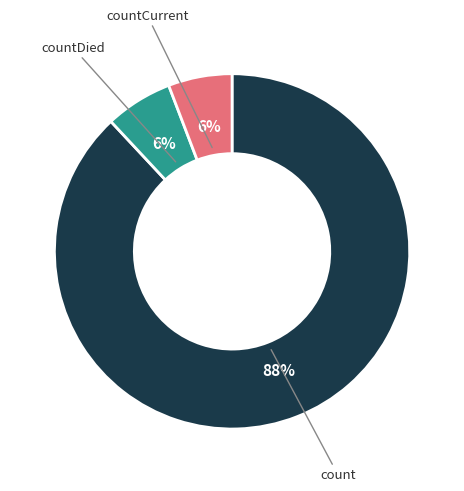

To the nearest percent, what is the difference between the largest and smallest slice percentages?

82%